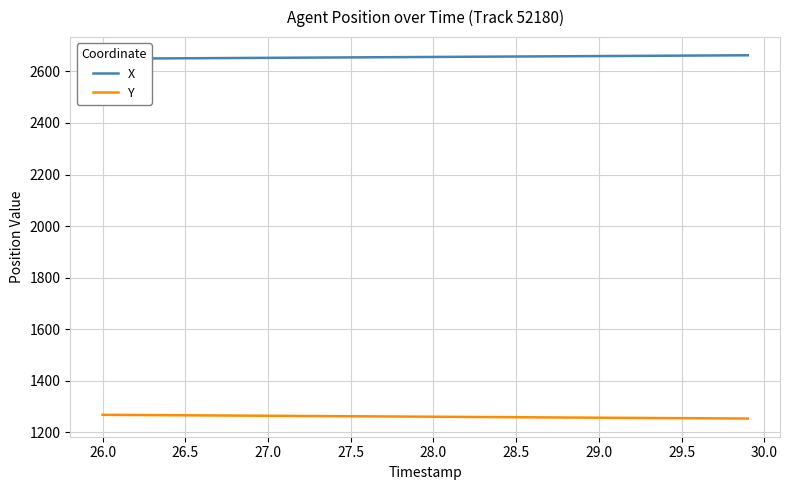

What is the average value of the X series?

2655.8